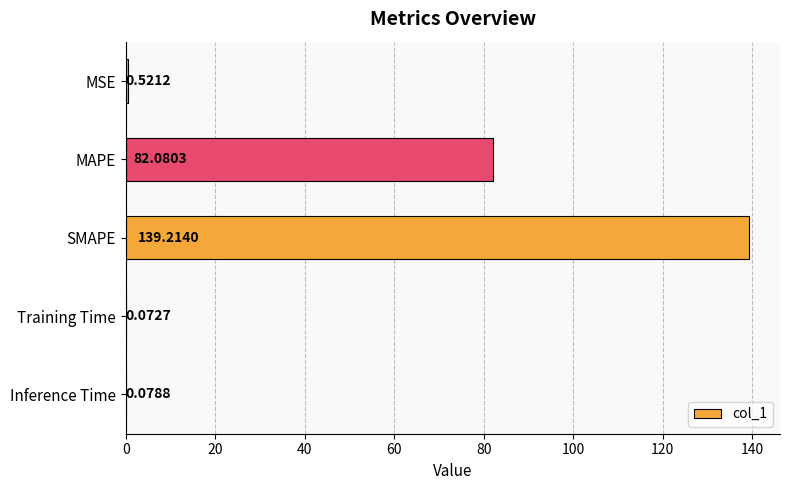

At which category does the chart reach its peak across all series?

SMAPE